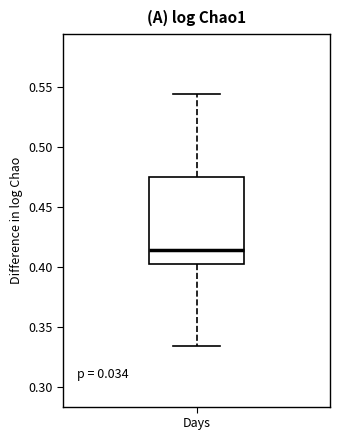

Read this box plot against the y-axis: the position of the median line, the range covered by the box, and the ends of both whiskers. The values are not printed on the chart, so give them approximately, as read against the axis.

median 0.415, box 0.405 to 0.475, whiskers 0.335 to 0.545